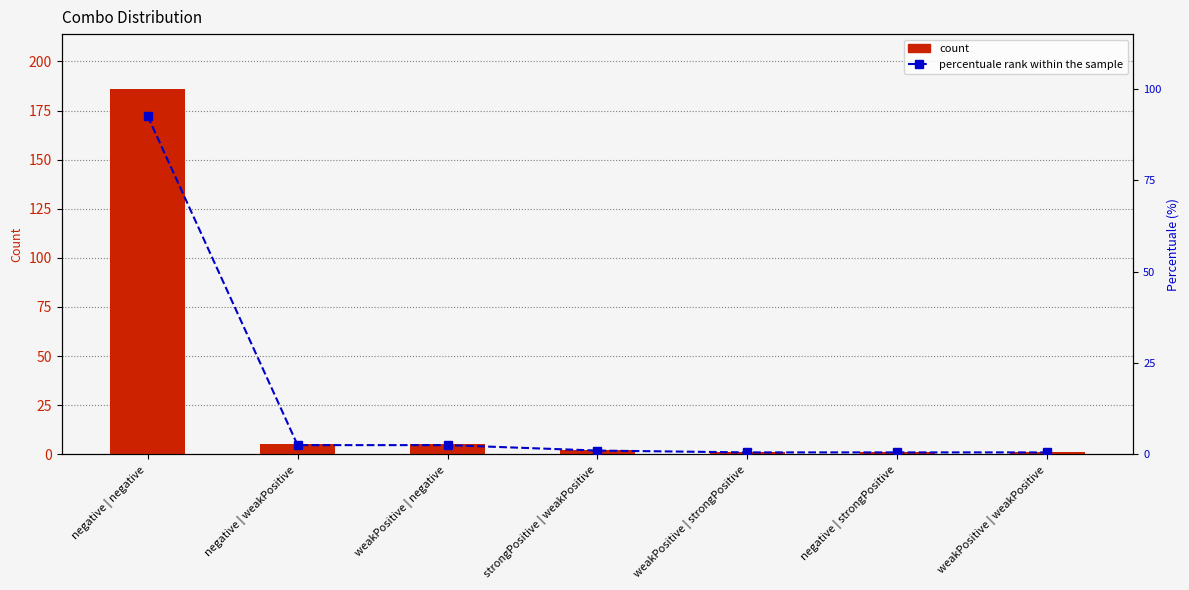

What is the average value of the count series?

28.7